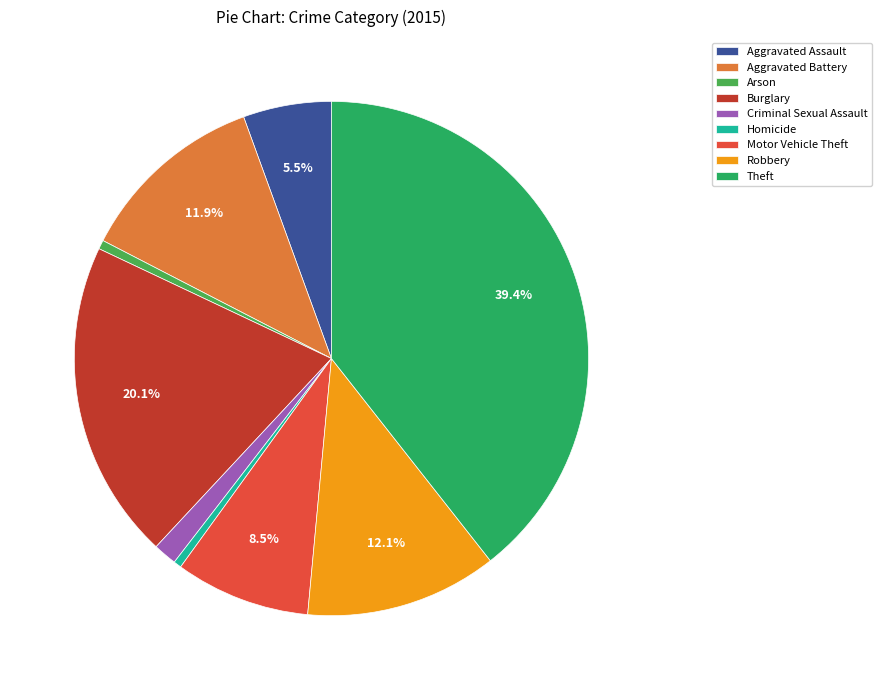

Is the sum of Burglary and Theft greater than half?

Yes